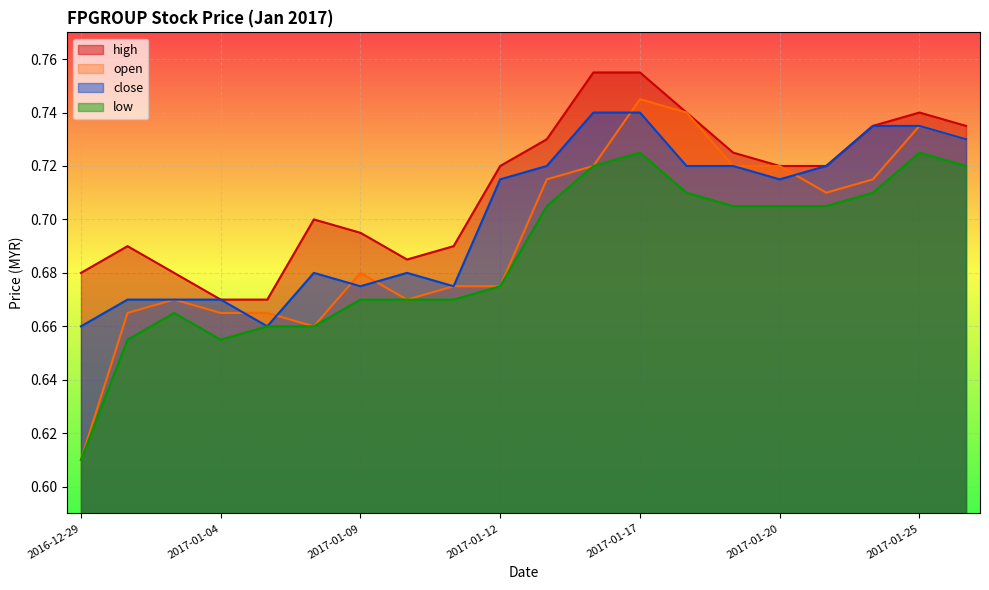

Rank the categories by close value from lowest to highest.

2016-12-29, 2017-01-05, 2016-12-30, 2017-01-03, 2017-01-04, 2017-01-09, 2017-01-11, 2017-01-06, 2017-01-10, 2017-01-12, 2017-01-20, 2017-01-13, 2017-01-18, 2017-01-19, 2017-01-23, 2017-01-26, 2017-01-24, 2017-01-25, 2017-01-16, 2017-01-17